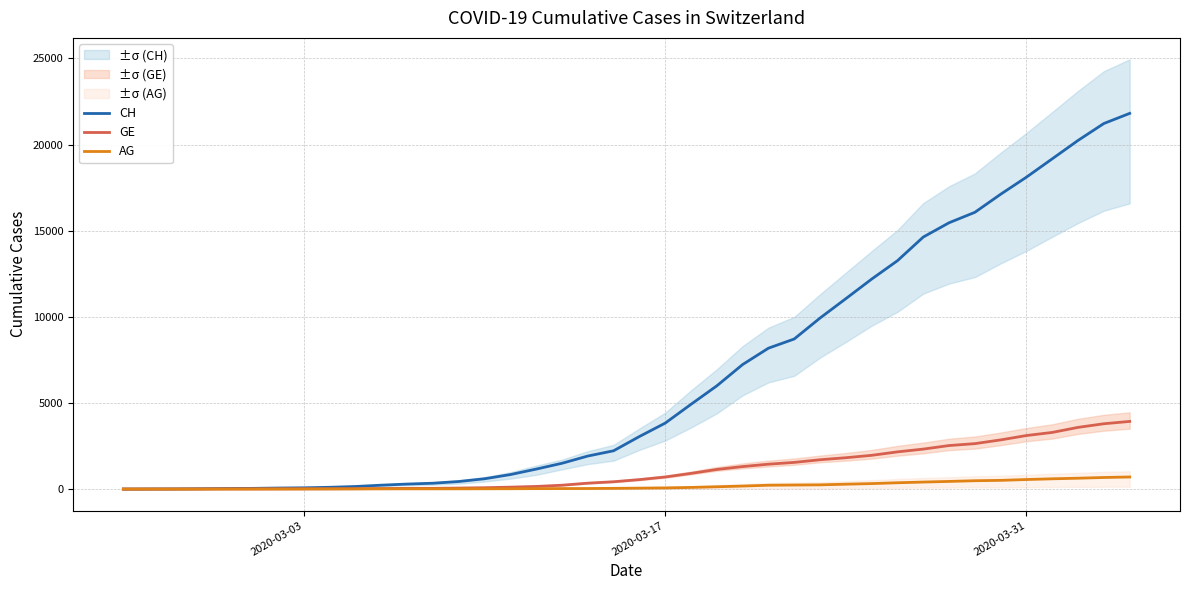

Which series has the widest spread of values?

CH